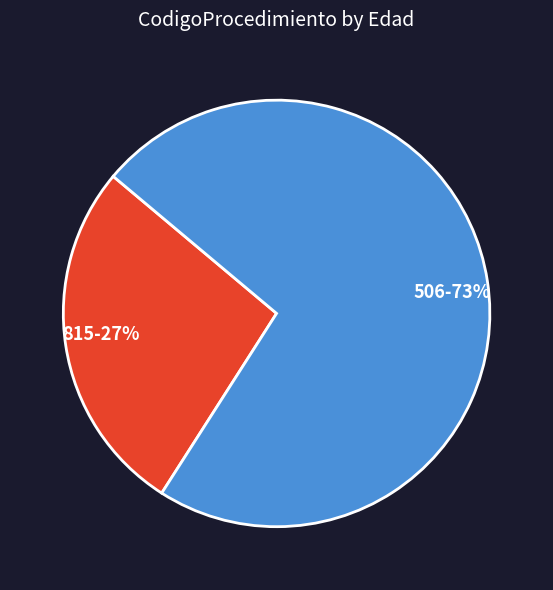

To the nearest percent, what is the average slice percentage?

50%